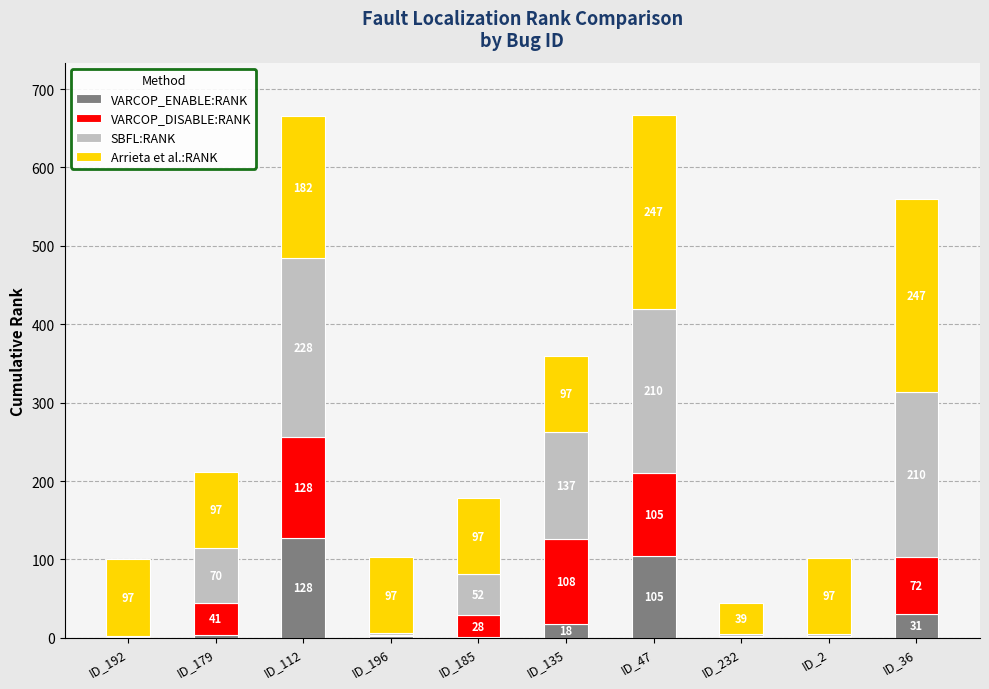

At which category is the sum across all series the highest?

ID_47